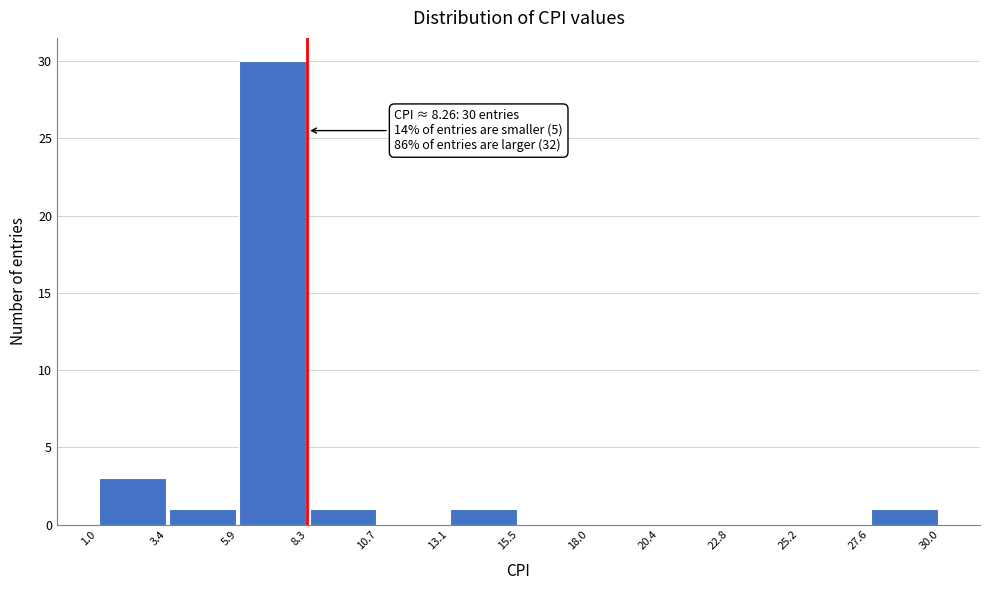

Over which range of the x-axis is the bar tallest?

5.9 to 8.3